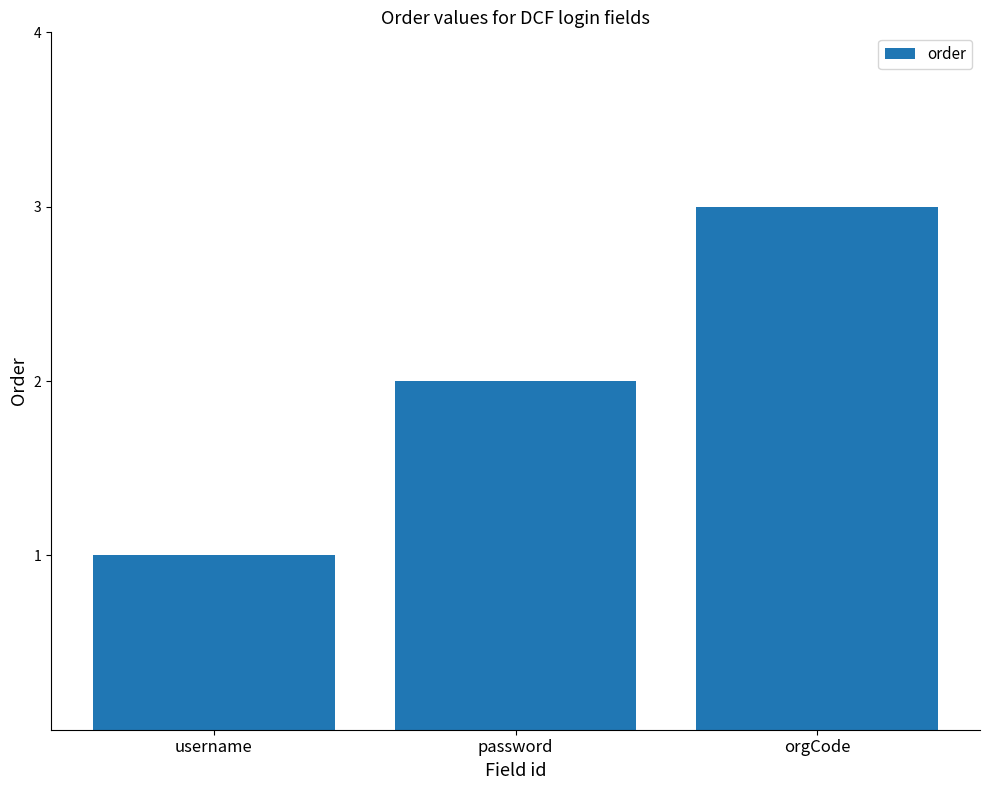

What is the minimum value shown in the chart?

1